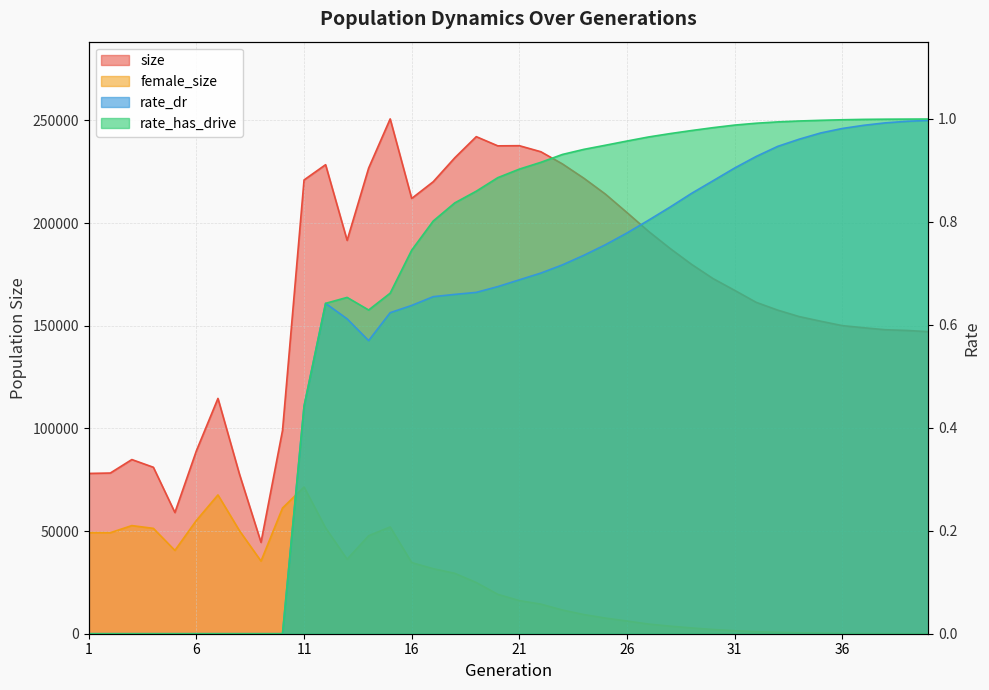

What is the sum of the rate_has_drive values at 24 and 22?

1.9